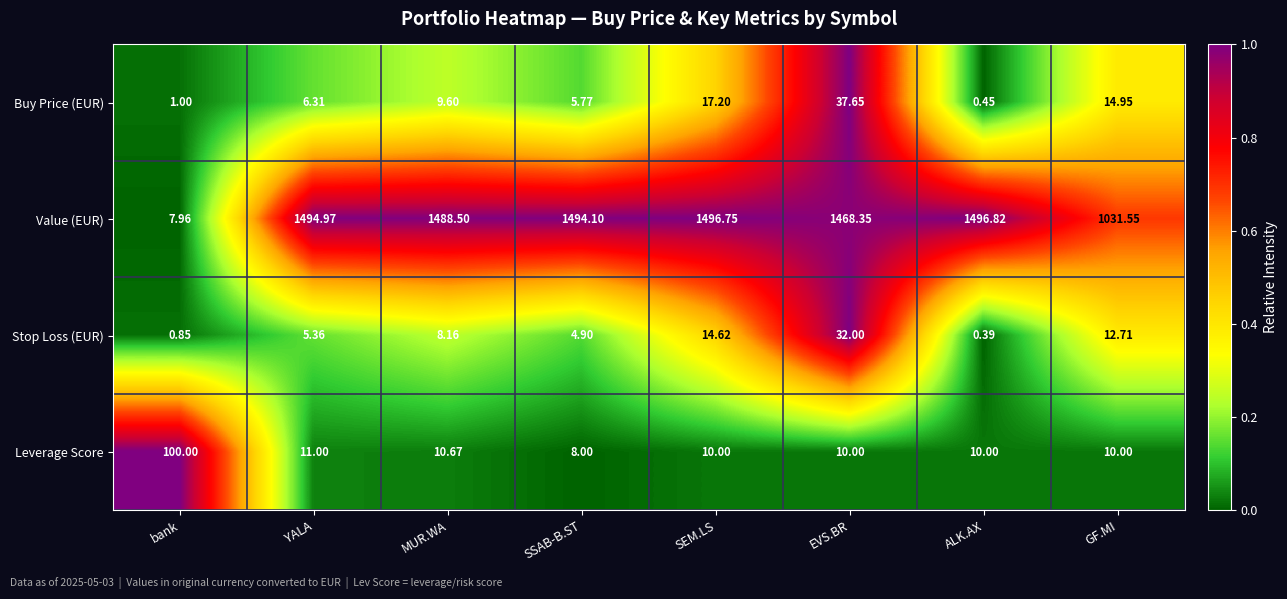

At which label is Leverage Score closest to 54?

YALA